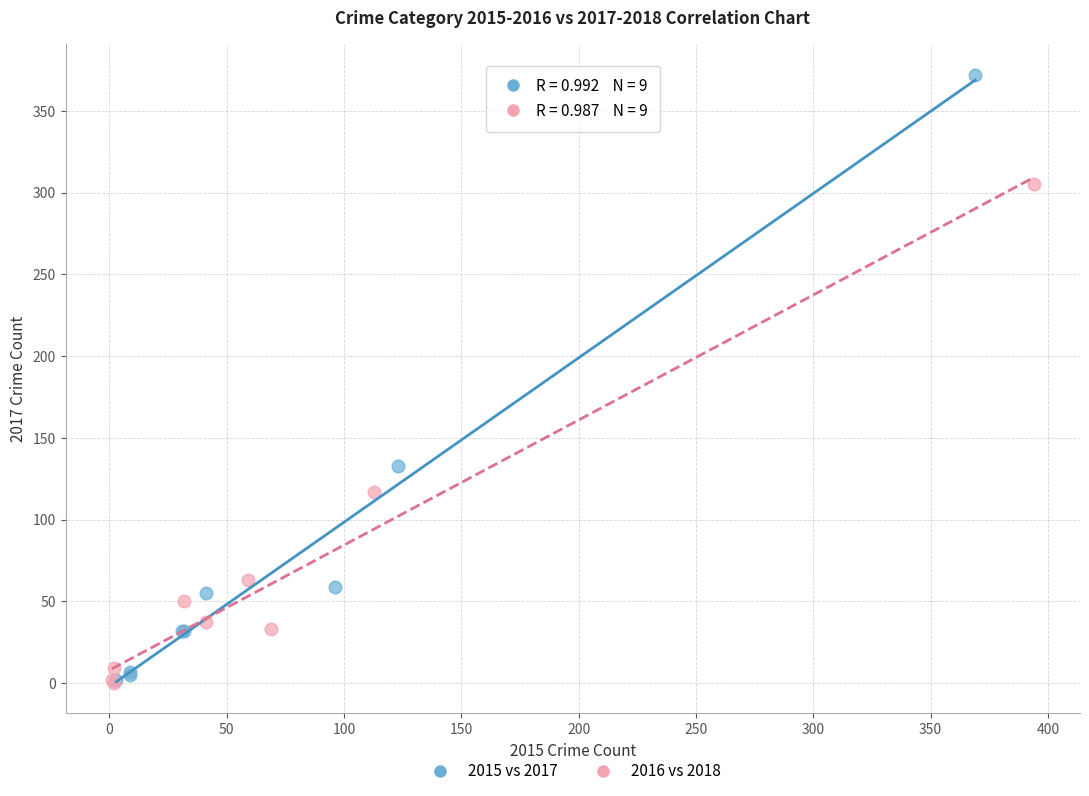

Which series contains the highest Y value?

2015 vs 2017